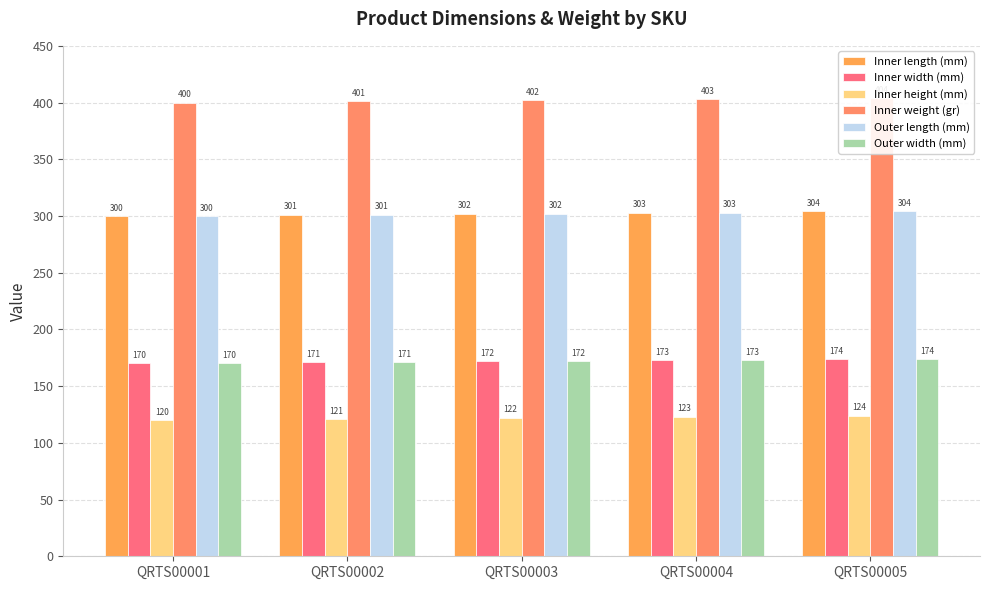

Which series has the largest total across all categories?

Inner weight (gr)